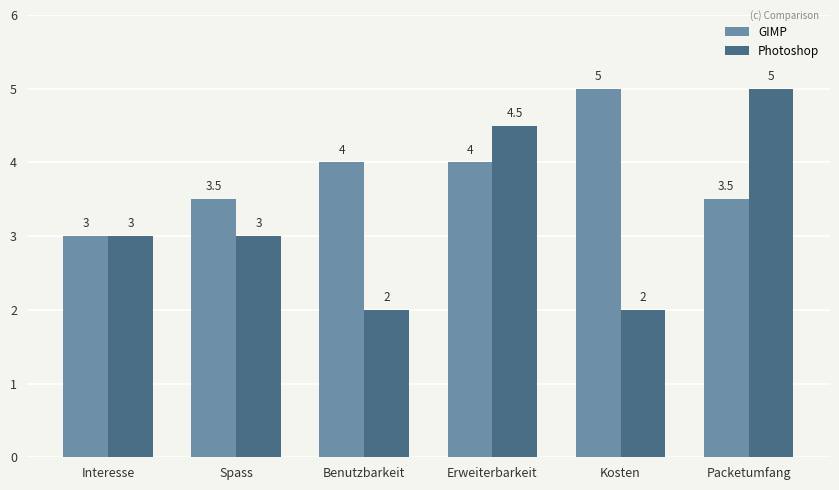

Reading right to left, transcribe all the data shown in this chart.

GIMP: Packetumfang=3.5	Kosten=5.0	Erweiterbarkeit=4.0	Benutzbarkeit=4.0	Spass=3.5	Interesse=3.0
Photoshop: Packetumfang=5.0	Kosten=2.0	Erweiterbarkeit=4.5	Benutzbarkeit=2.0	Spass=3.0	Interesse=3.0